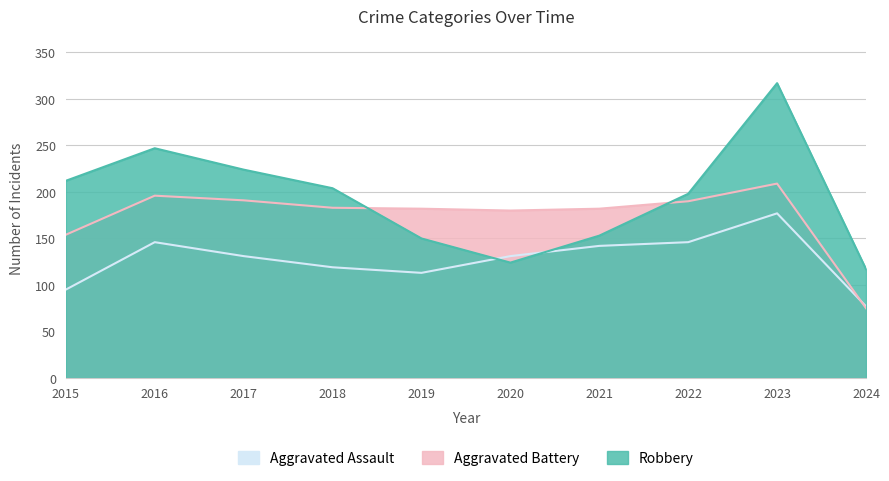

The value of Aggravated Battery at 2022 is 331. True or false?

False